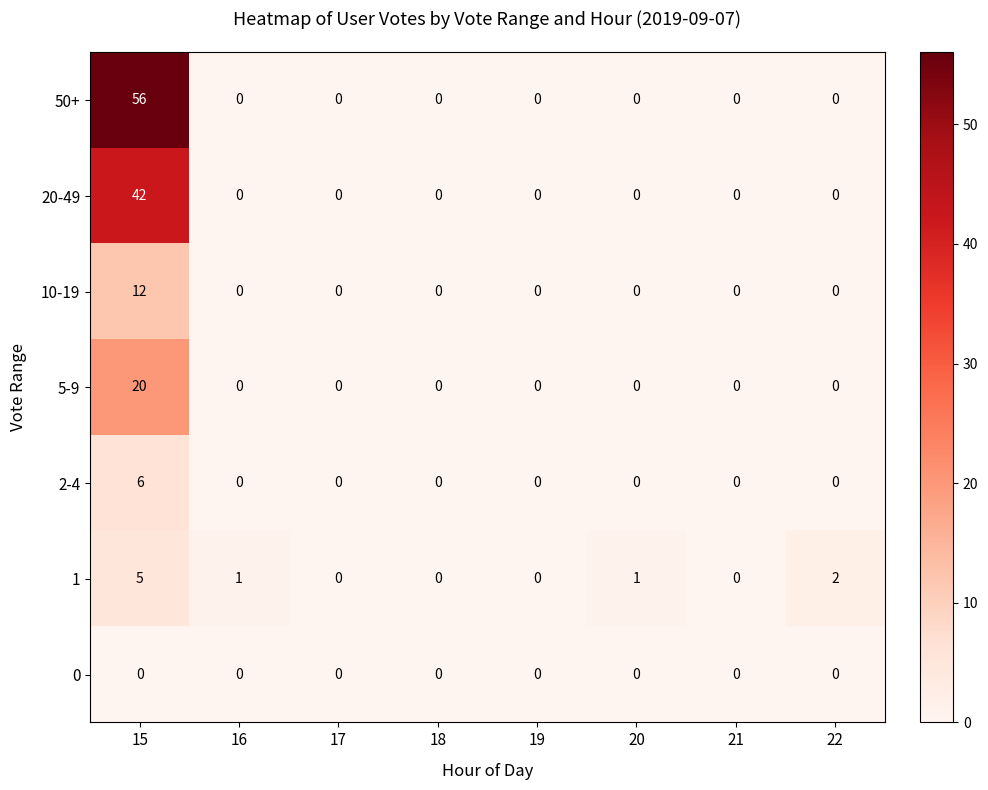

What is the greatest value displayed?

56